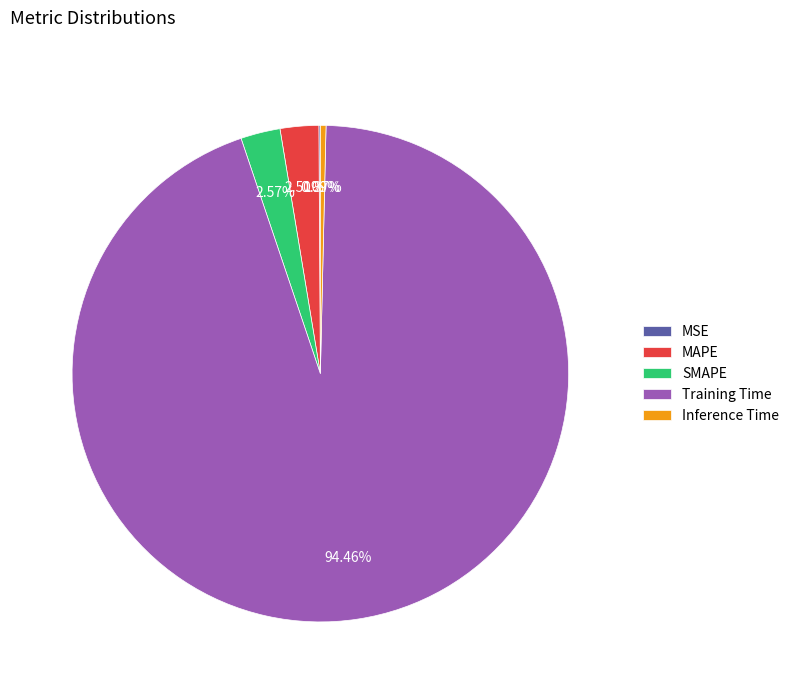

To the nearest percent, what is the average slice percentage?

20%